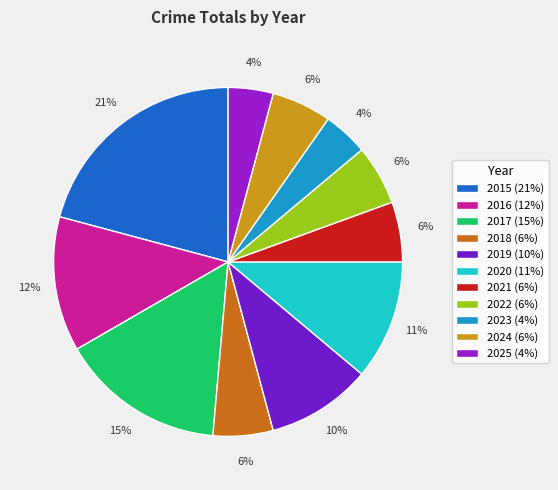

Is the sum of 2022 (6%) and 2023 (4%) greater than half?

No